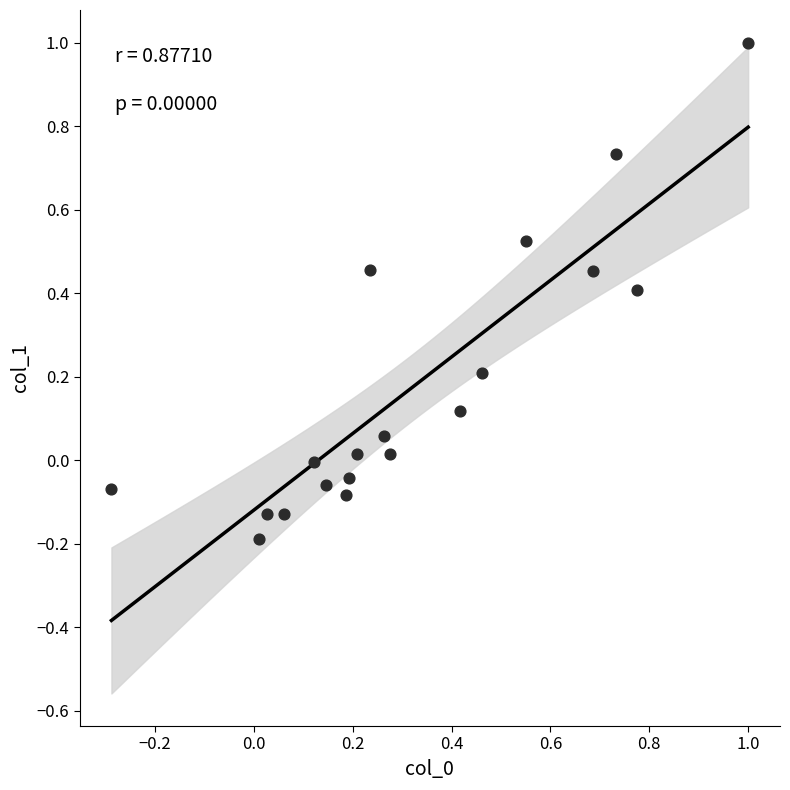

What is the range of Y values (max minus min)?

1.2